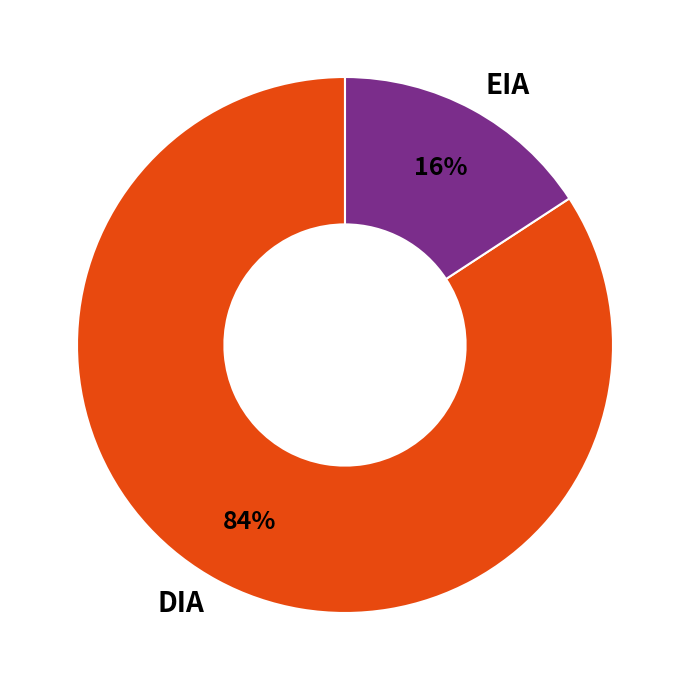

Is EIA the majority of the pie?

No